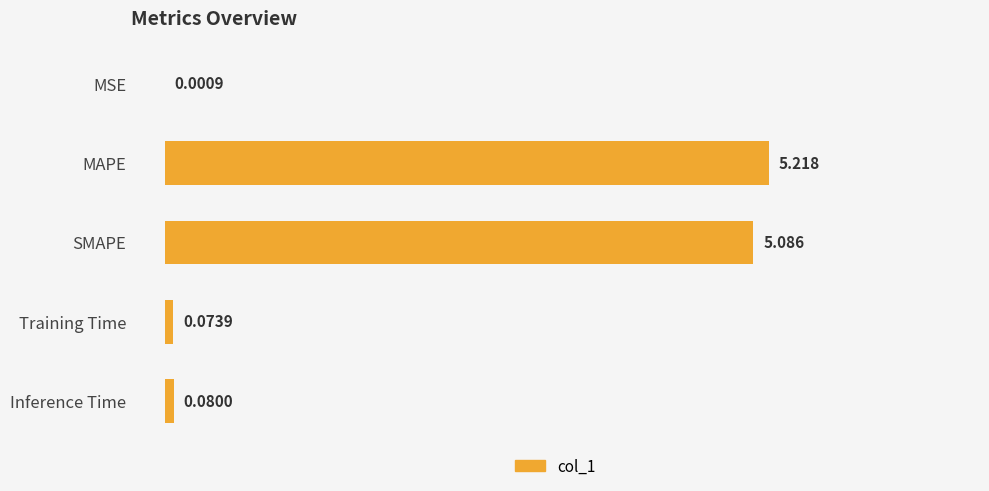

Are the bars horizontal?

Yes